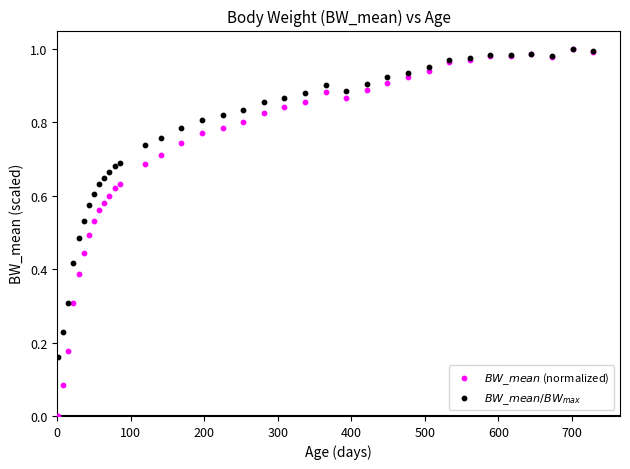

Which series reaches the minimum Y coordinate?

$BW\_mean$ (normalized)